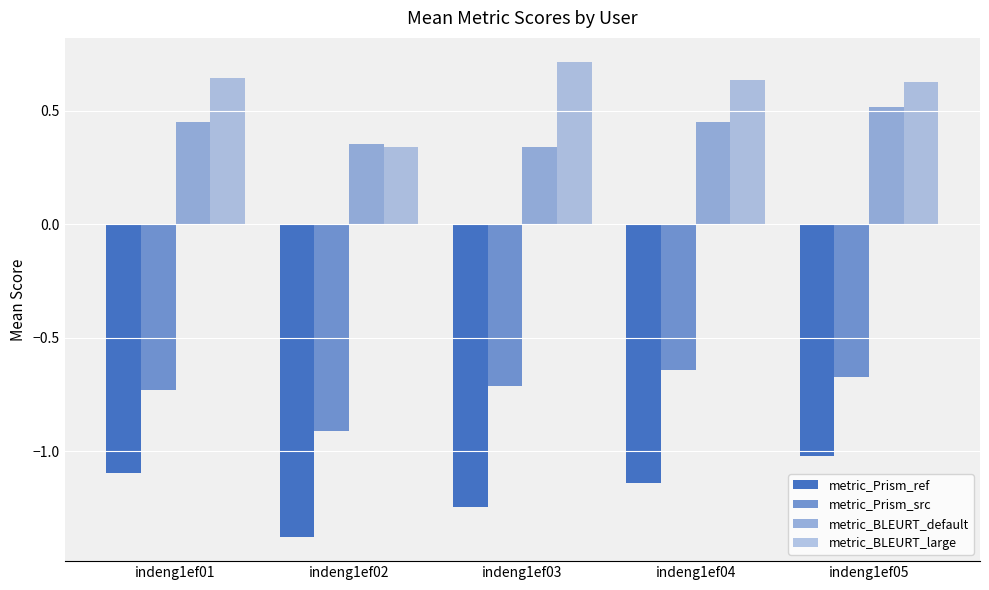

What is the maximum value shown in the chart?

0.7